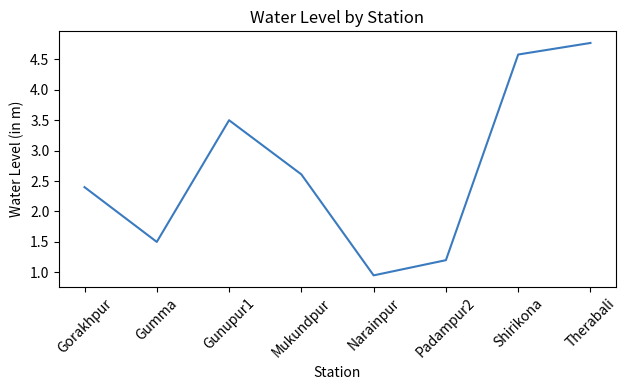

How many lines are shown in the chart?

1